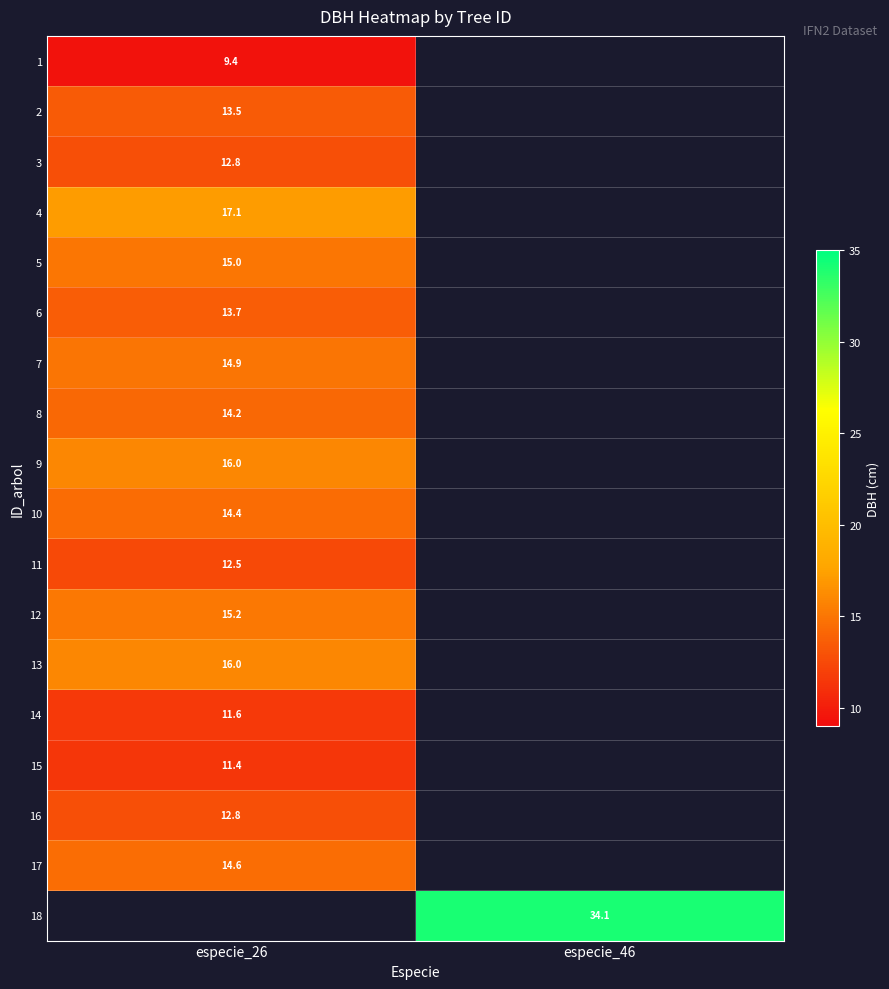

Is the value of 7 at especie_26 greater than the value of 5 at especie_26?

No